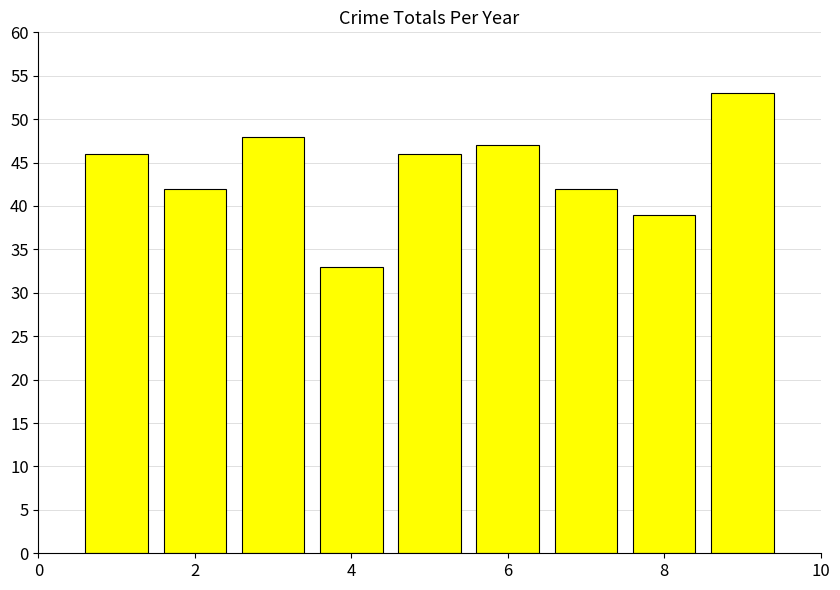

What is the difference between the maximum and second lowest values?

14